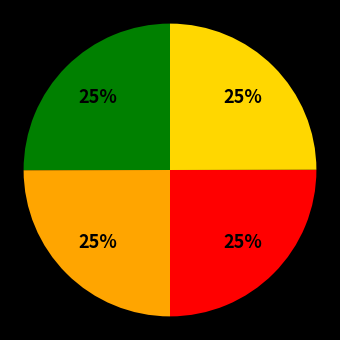

Is there a majority slice in this chart?

No